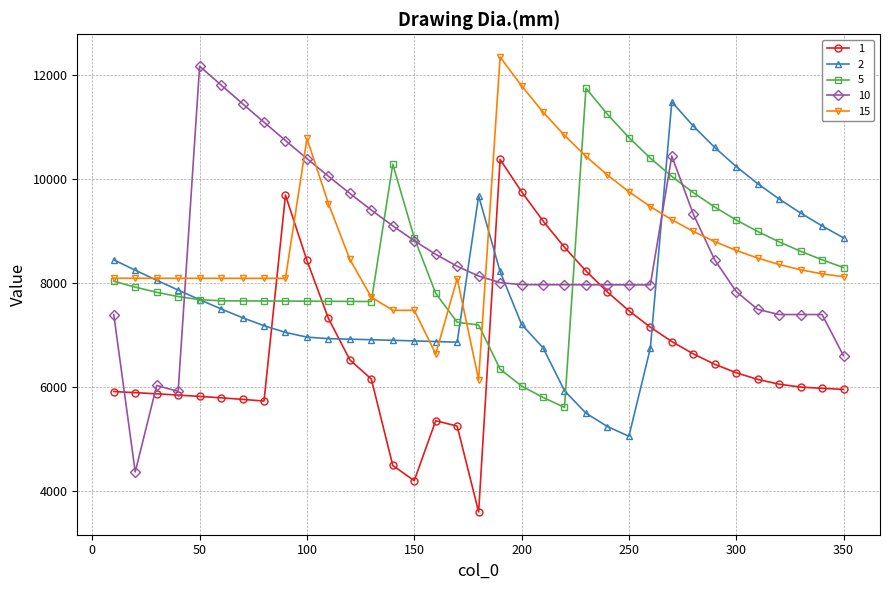

What is the value of the 1 point at the 16th from the left?

5351.6